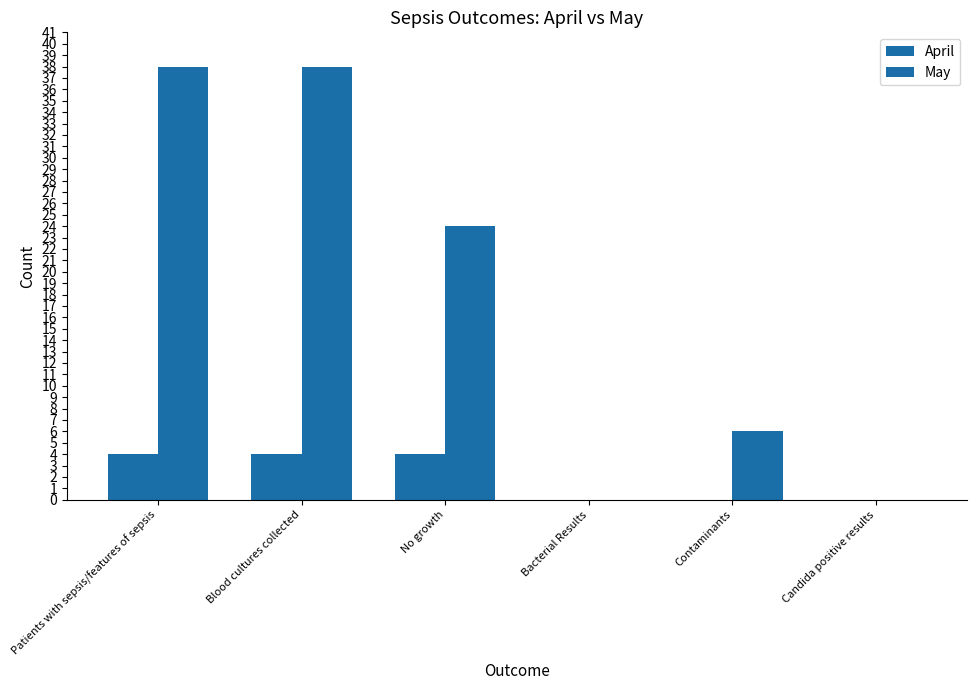

Reading left to right, extract all data points from this chart.

April: Patients with sepsis/features of sepsis=4	Blood cultures collected=4	No growth=4	Bacterial Results=0	Contaminants=0	Candida positive results=0
May: Patients with sepsis/features of sepsis=38	Blood cultures collected=38	No growth=24	Bacterial Results=0	Contaminants=6	Candida positive results=0